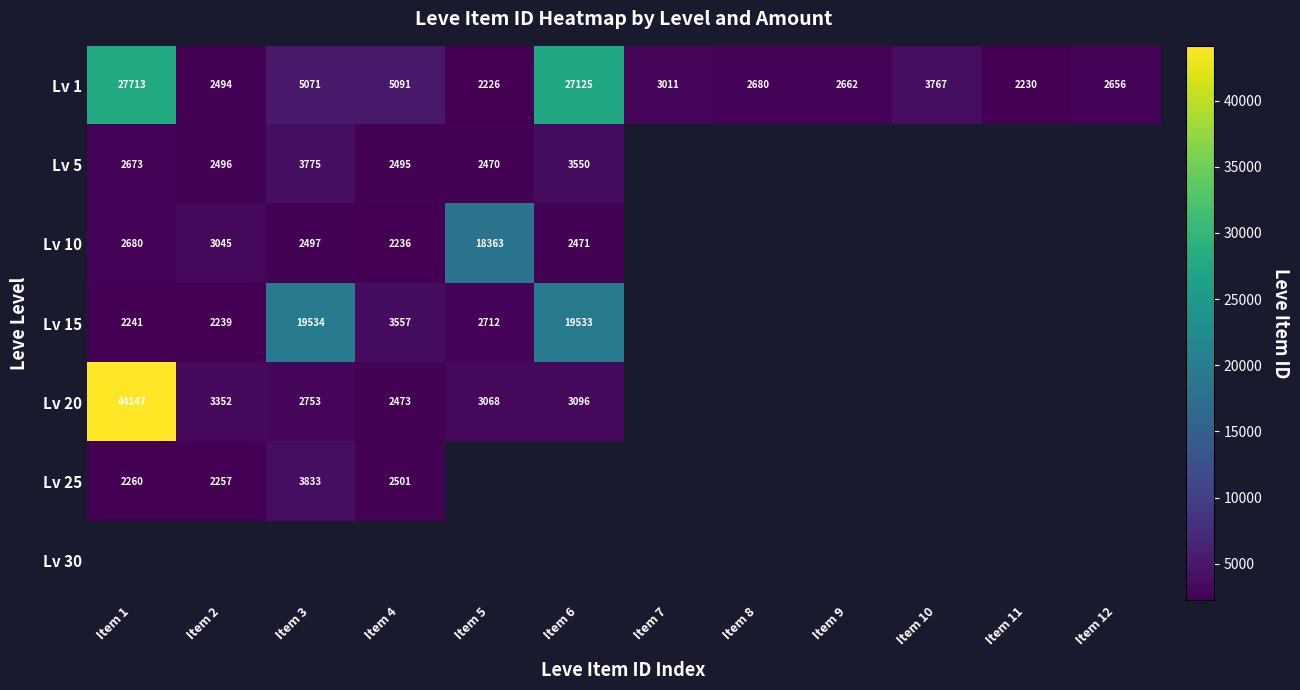

The Lv 10 series shows 652.1 at Item 6. True or false?

False